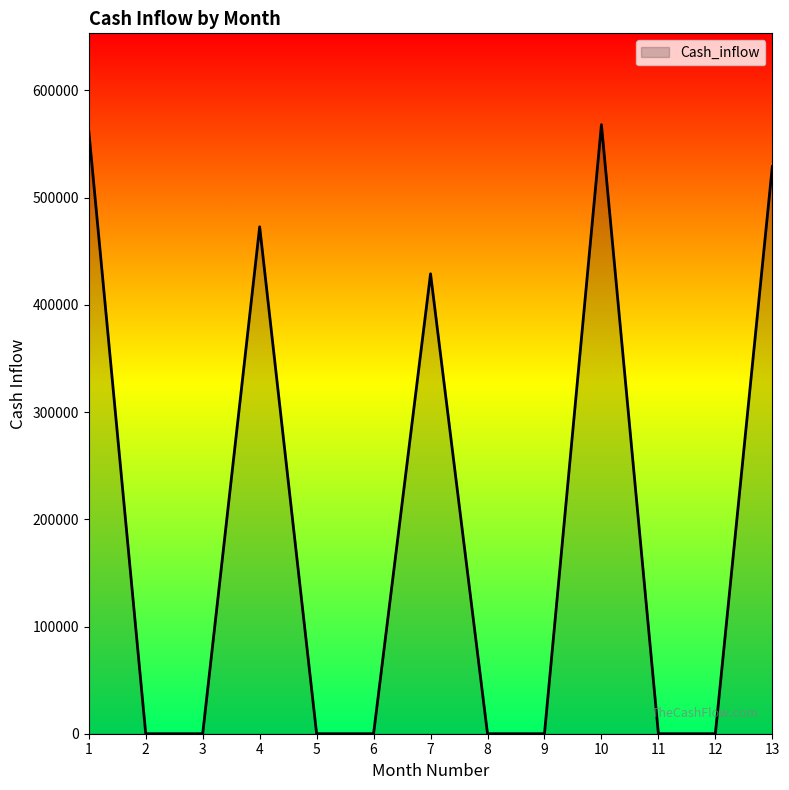

What is the difference between the maximum and minimum values?

568016